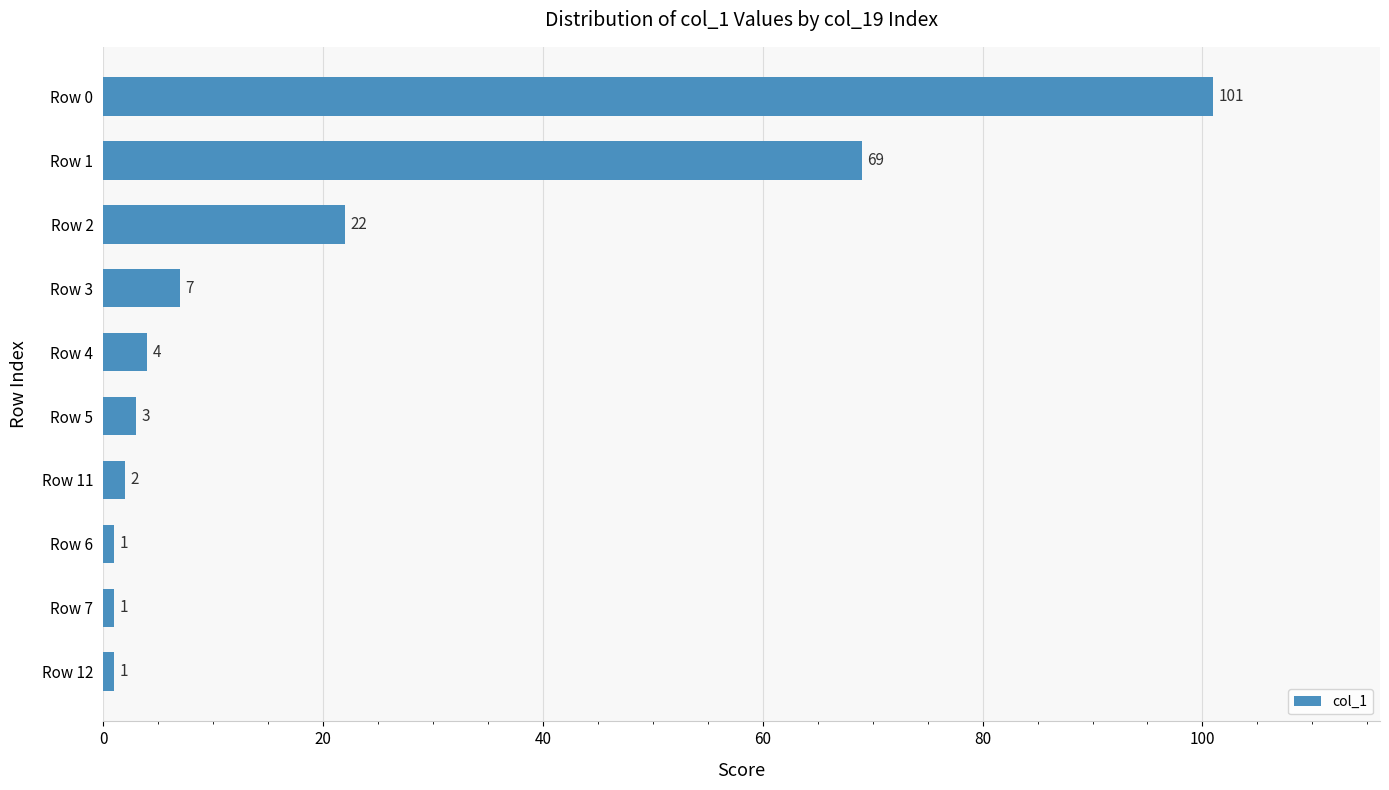

How many distinct data groups are displayed?

1